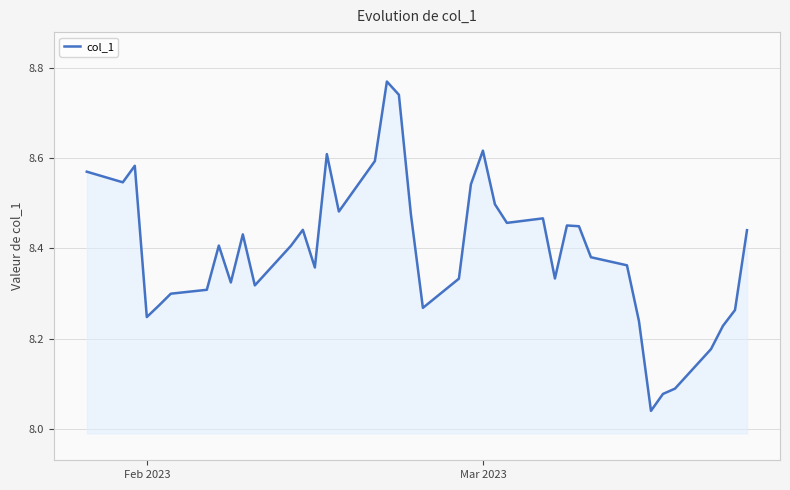

What is the difference between the maximum and minimum values?

0.7